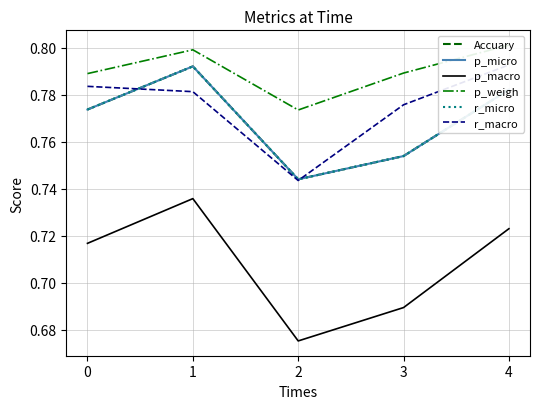

At how many categories does at least one series exceed 0?

5